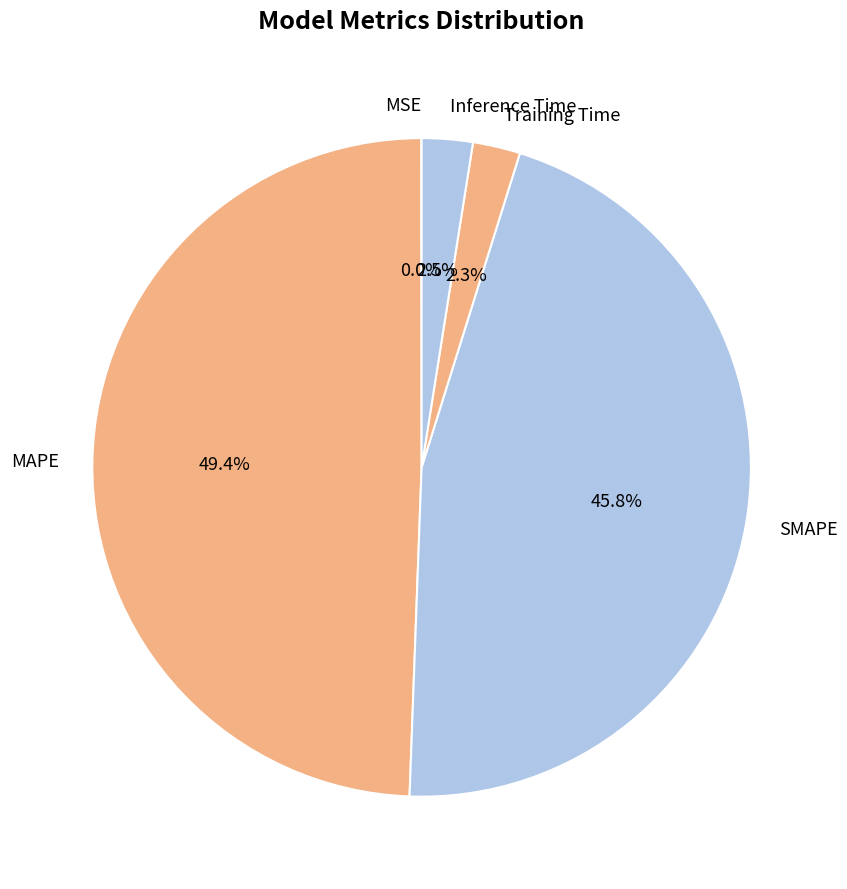

Between SMAPE and Inference Time, which is larger?

SMAPE